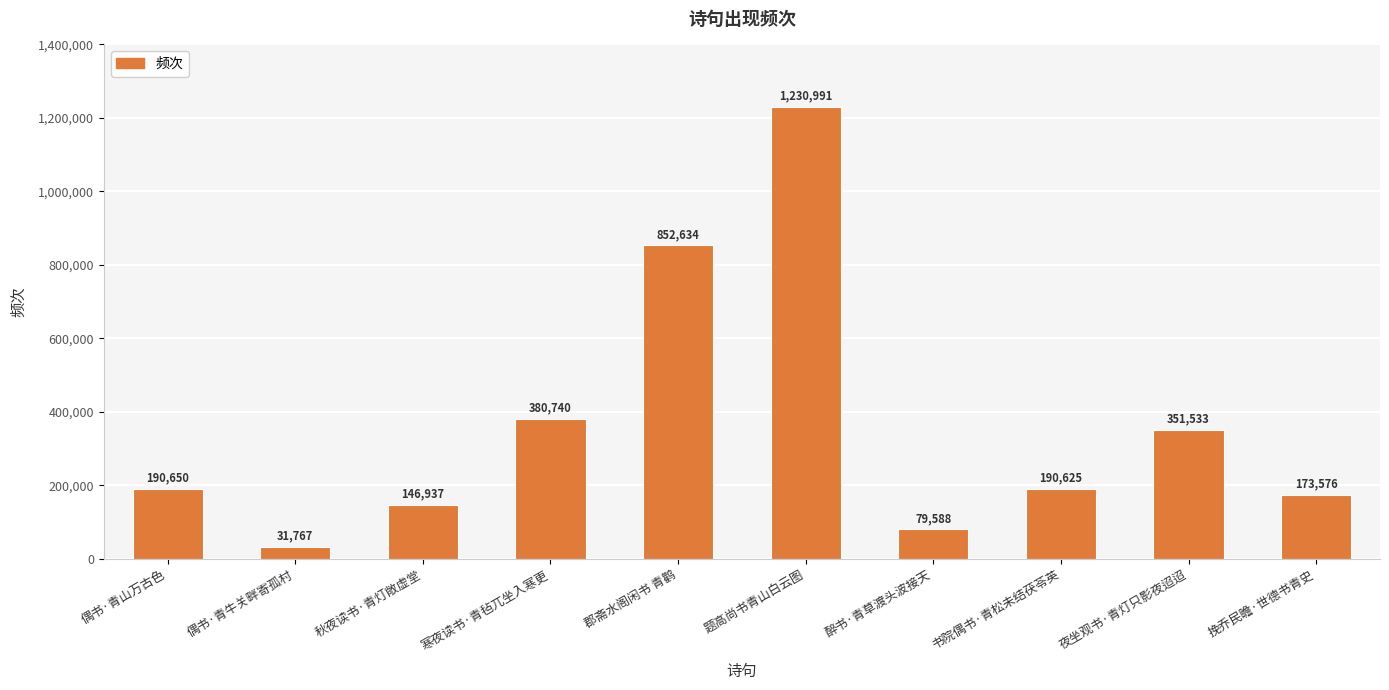

What is the approximate value at 题高尚书青山白云图?

1230991